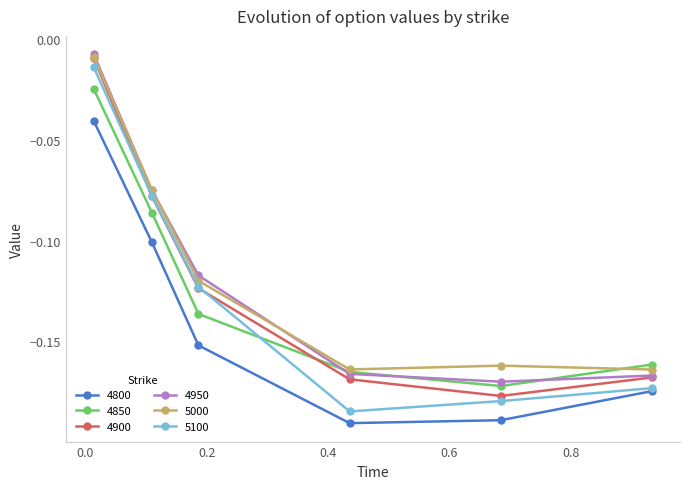

Count the number of categories in the chart.

6